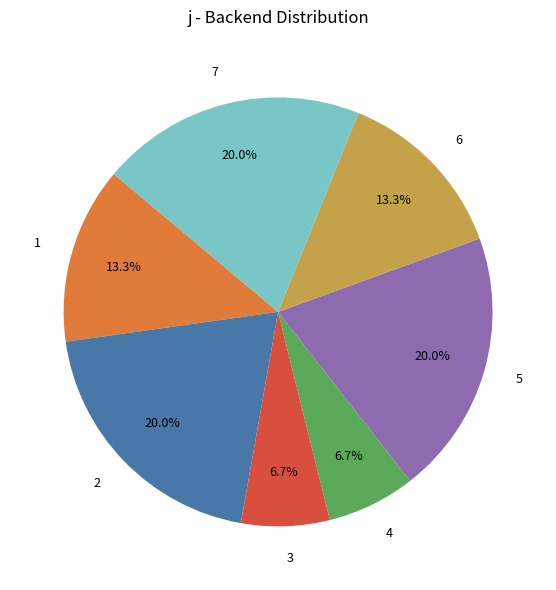

How many slices are in this pie chart?

7